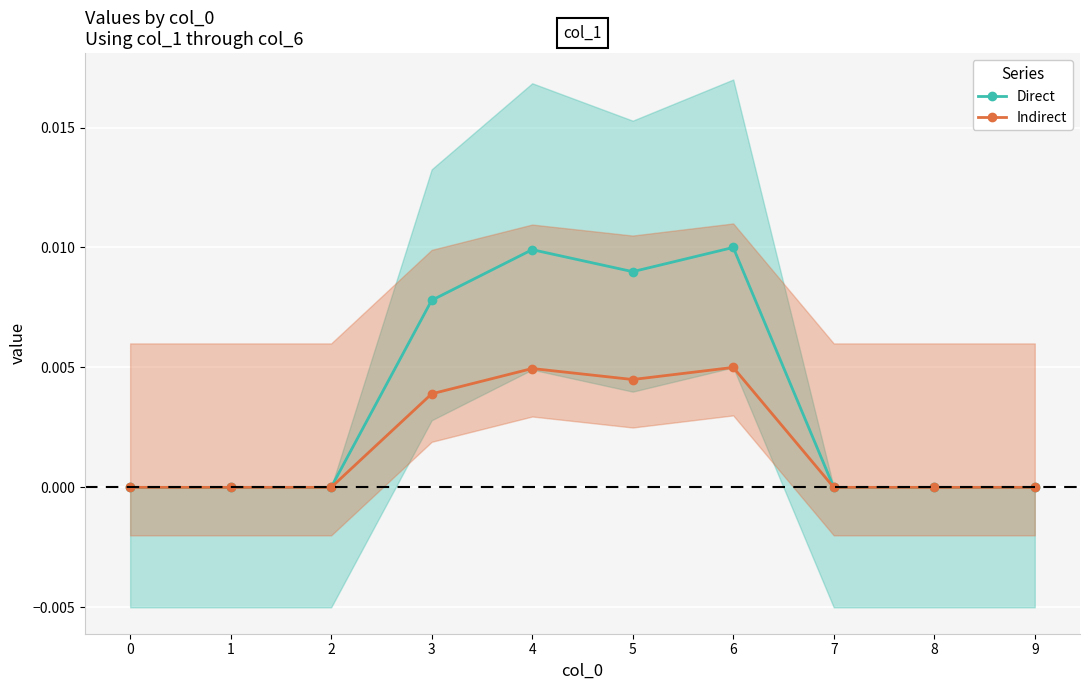

How many lines are shown in the chart?

2